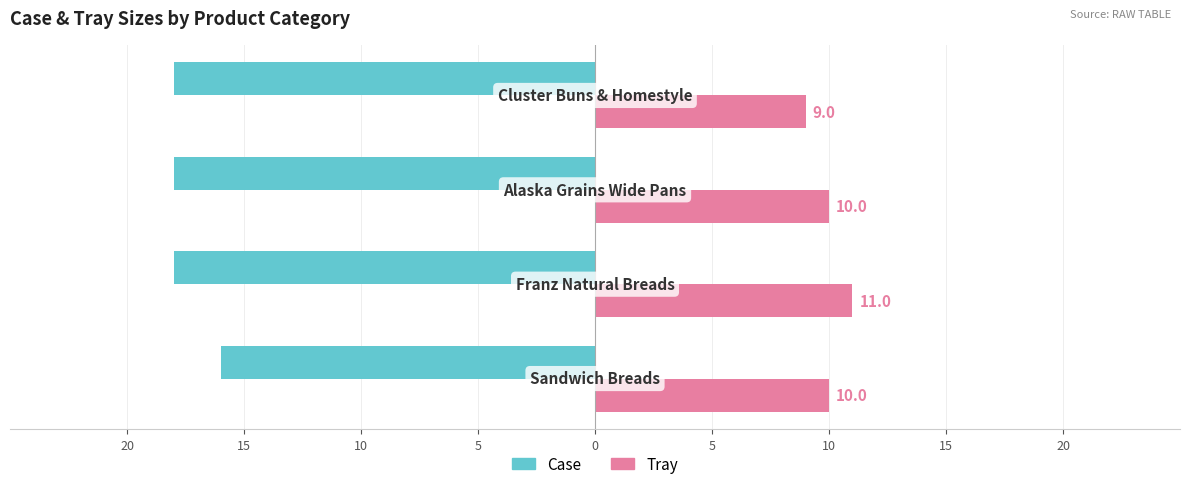

What are all the series names shown in the legend?

Case, Tray